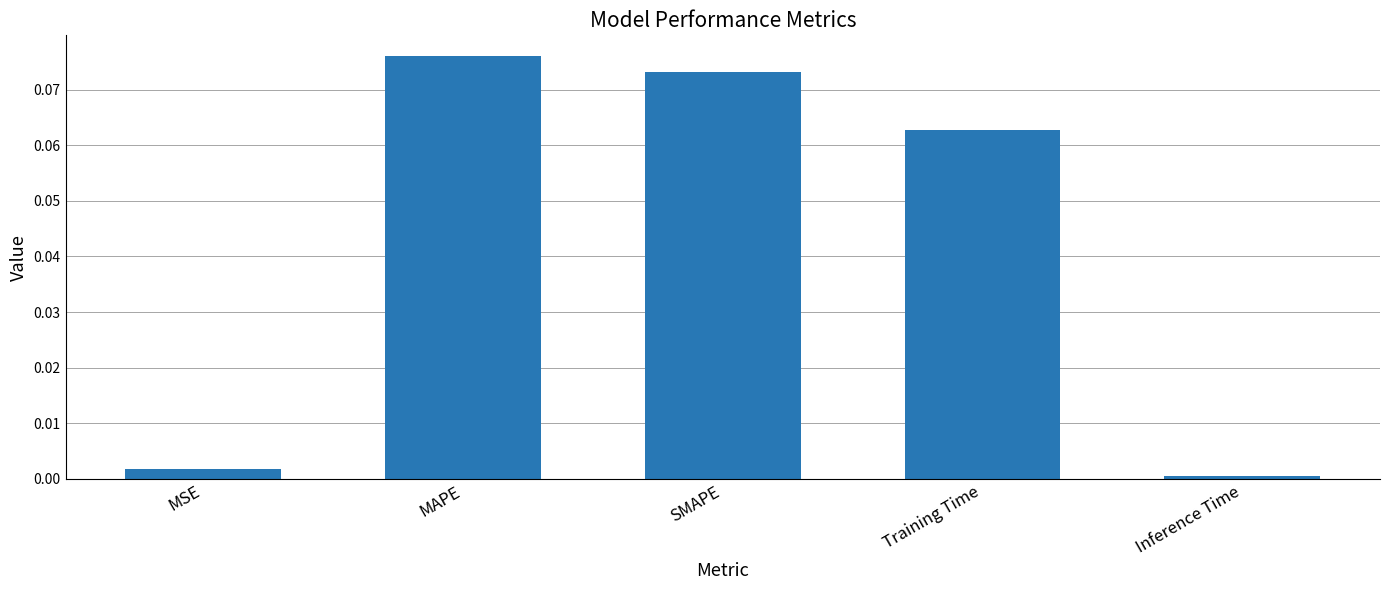

How many bars are there in total?

5